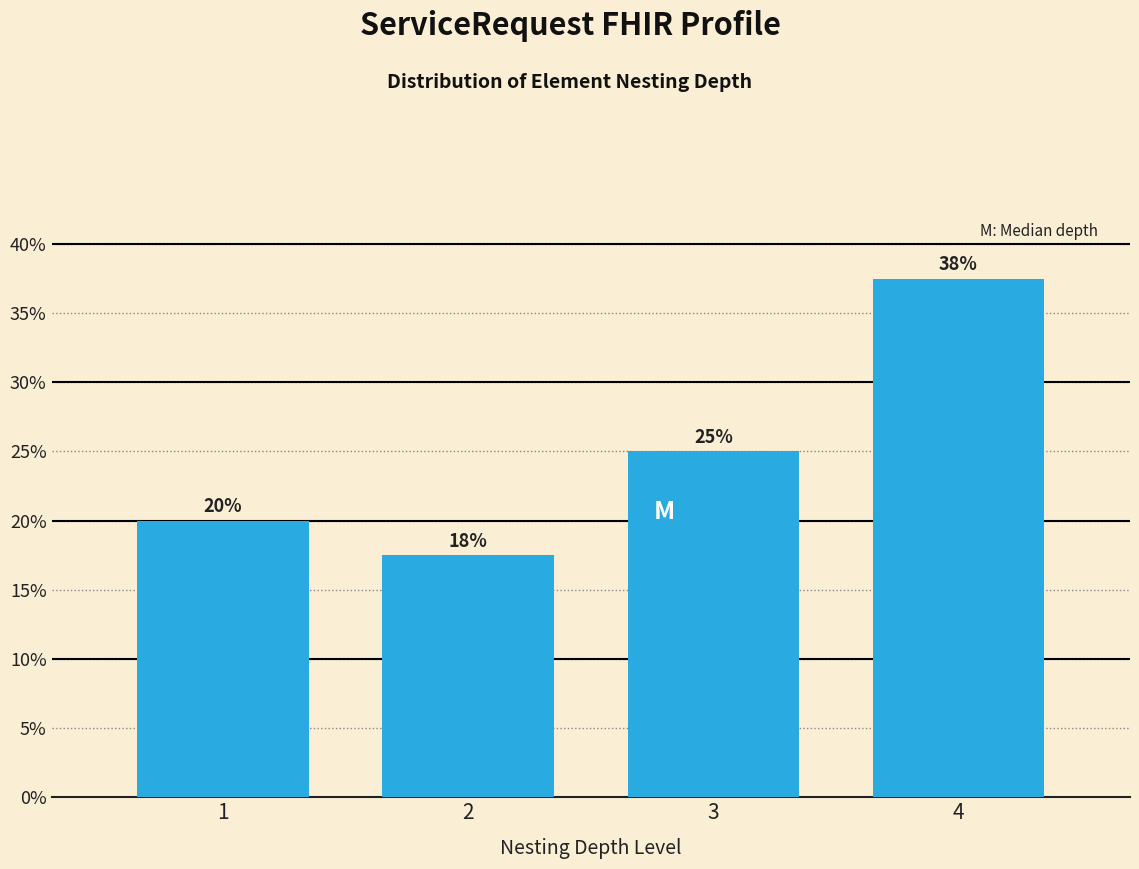

What value does the data have at 3?

25.0